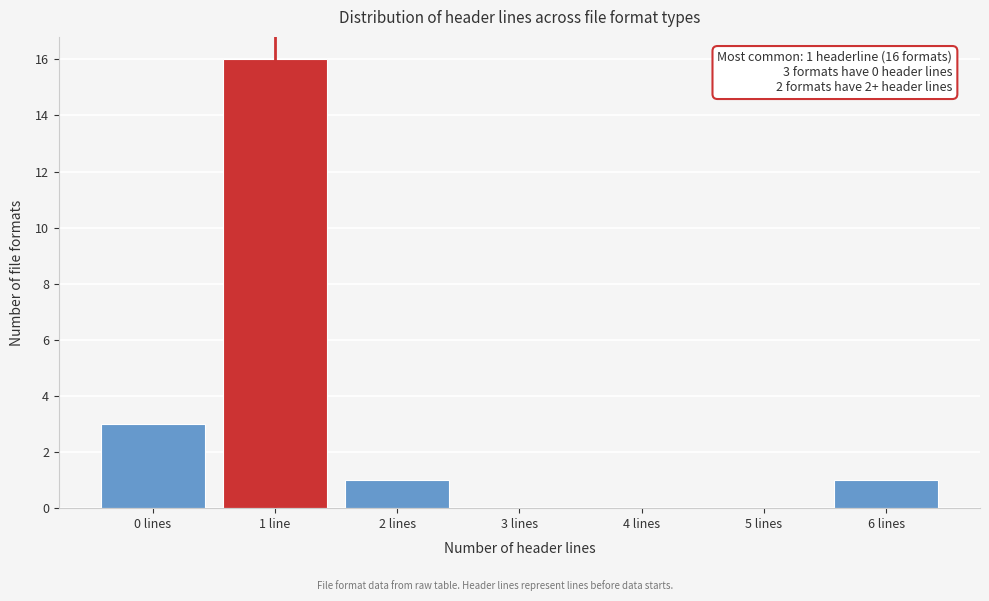

Reading left to right, what are all the values shown in this chart?

0 lines=3	1 line=16	2 lines=1	3 lines=0	4 lines=0	5 lines=0	6 lines=1